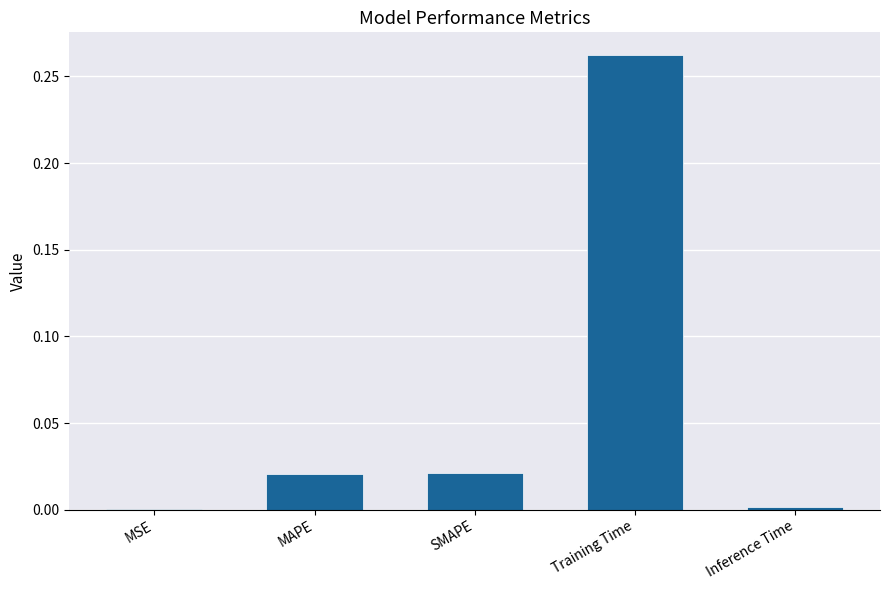

Count the number of data series in this chart.

1